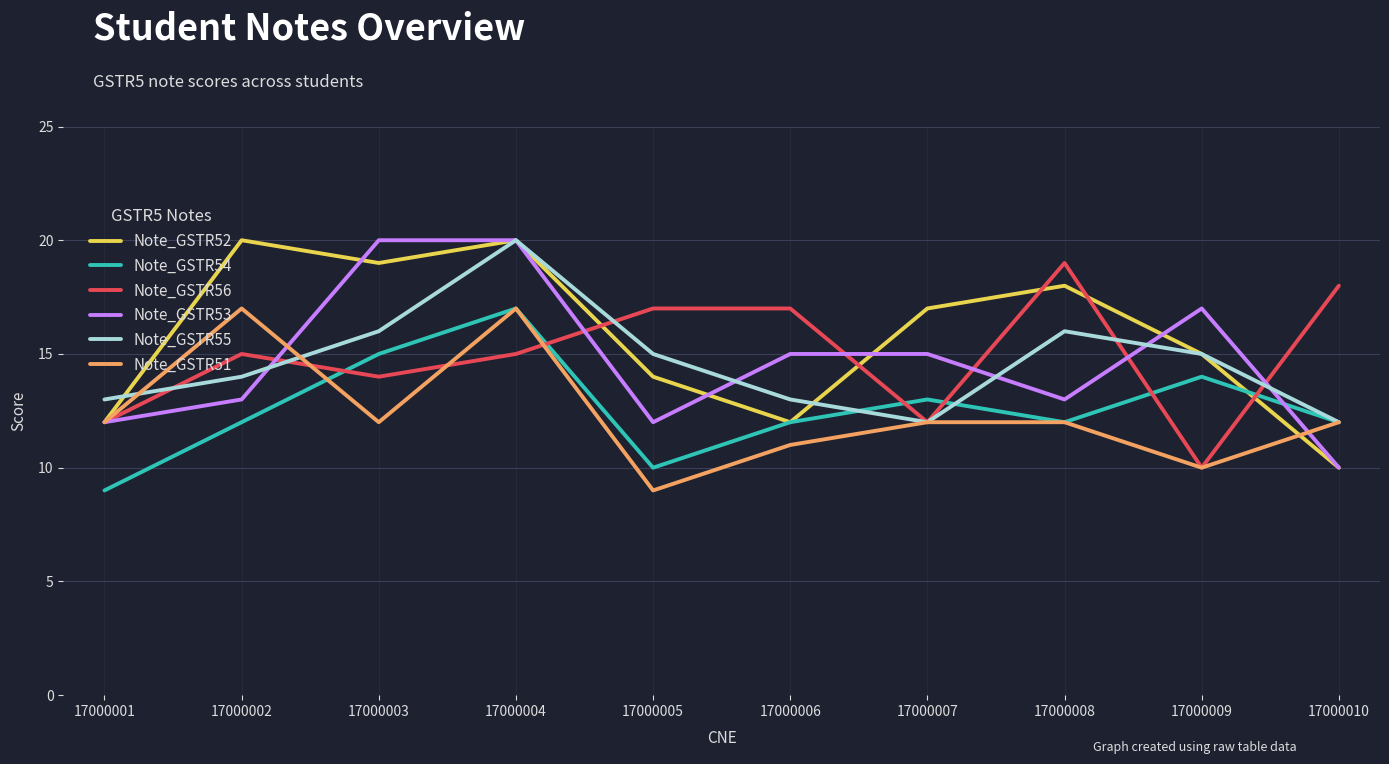

What is the difference between the second highest and second lowest values in the Note_GSTR54 series?

5